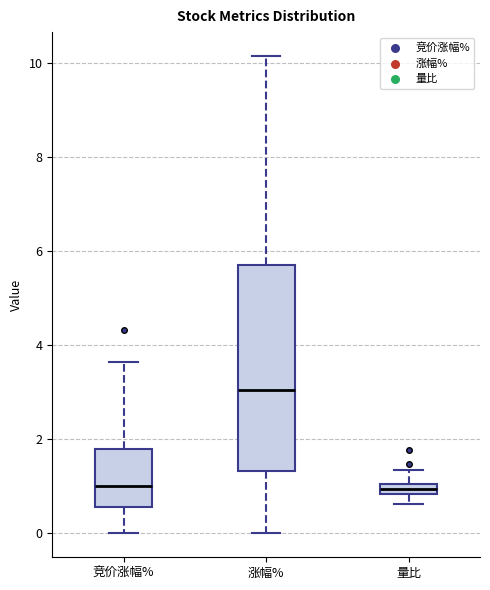

Which box's median line is the highest?

涨幅%